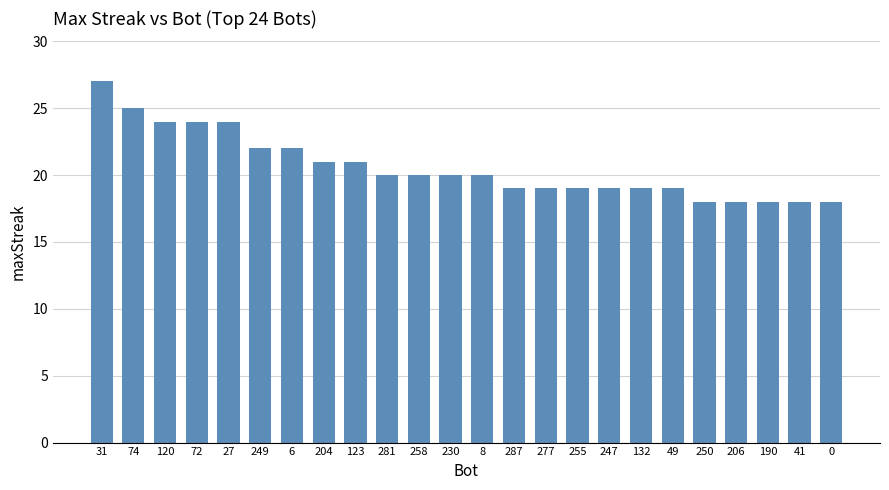

Reading left to right, what are all the values shown in this chart?

27	25	24	24	24	22	22	21	21	20	20	20	20	19	19	19	19	19	19	18	18	18	18	18